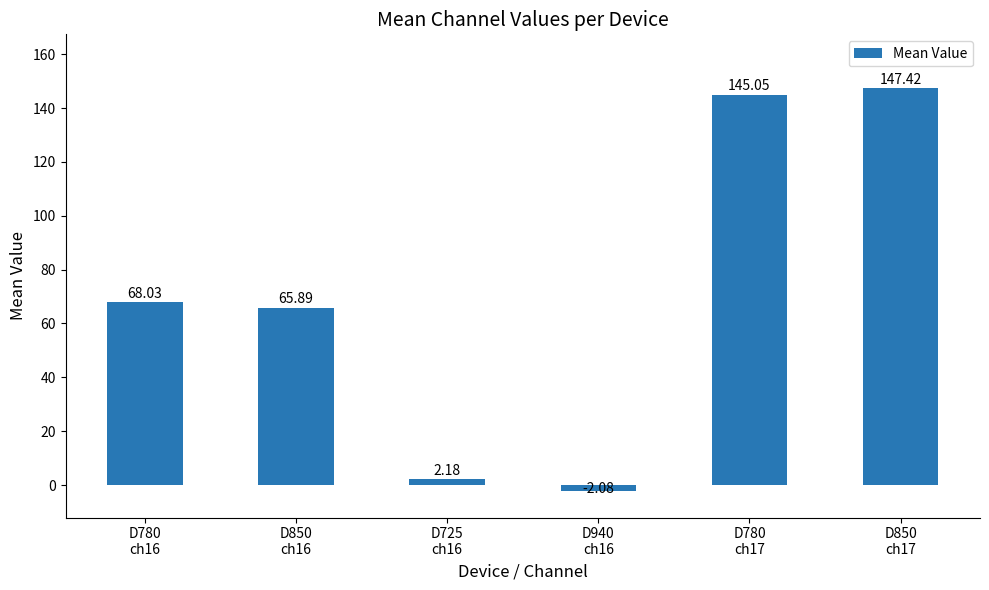

List the labels in order of value, largest first.

D850
ch17, D780
ch17, D780
ch16, D850
ch16, D725
ch16, D940
ch16